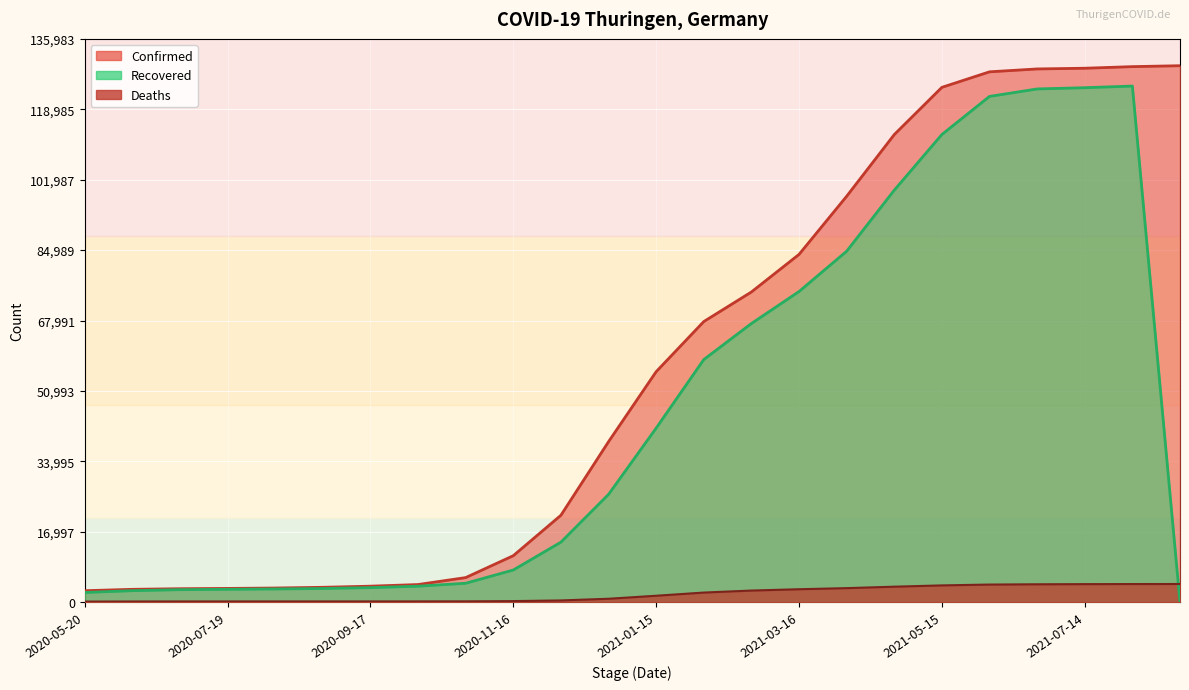

True or false: Recovered has more than 1 points higher than both neighbors.

False